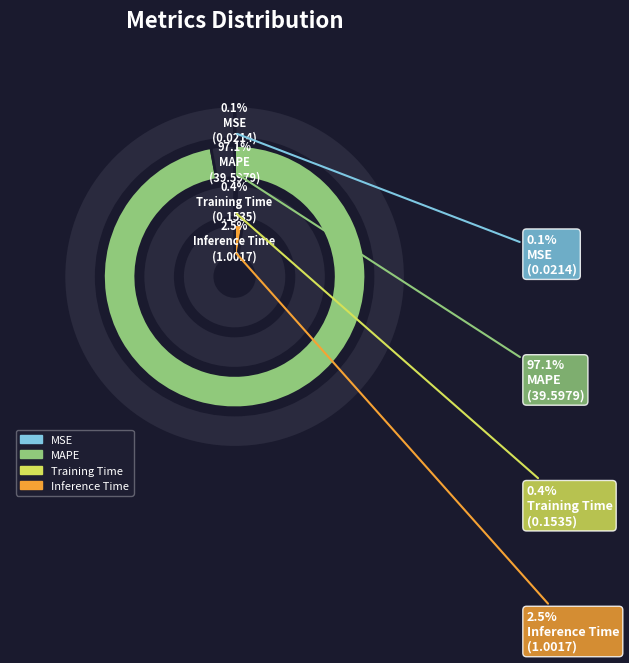

Between MSE and MAPE, which is larger?

MAPE